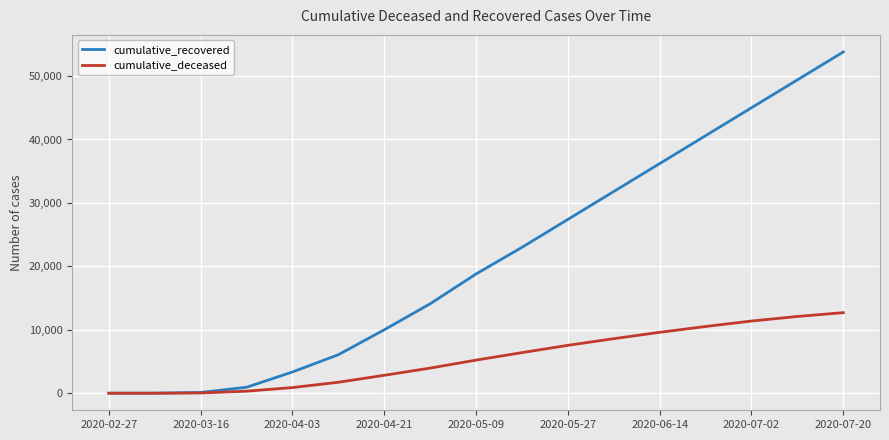

Rank the series by their average value, from lowest to highest.

cumulative_deceased, cumulative_recovered